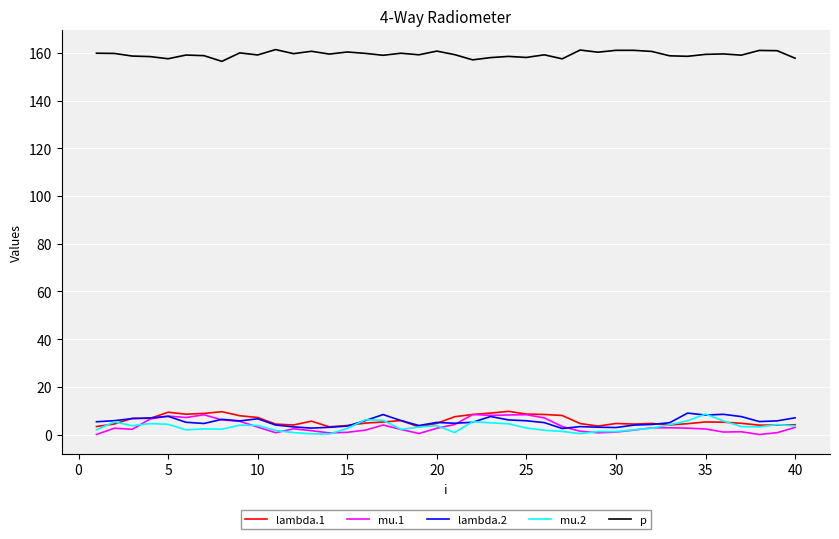

Which series has the largest total across all categories?

p